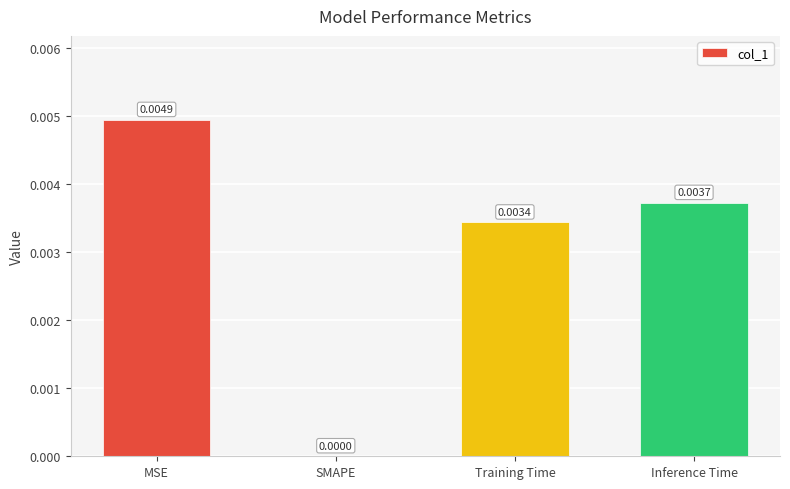

At which category does the chart reach its peak across all series?

MSE